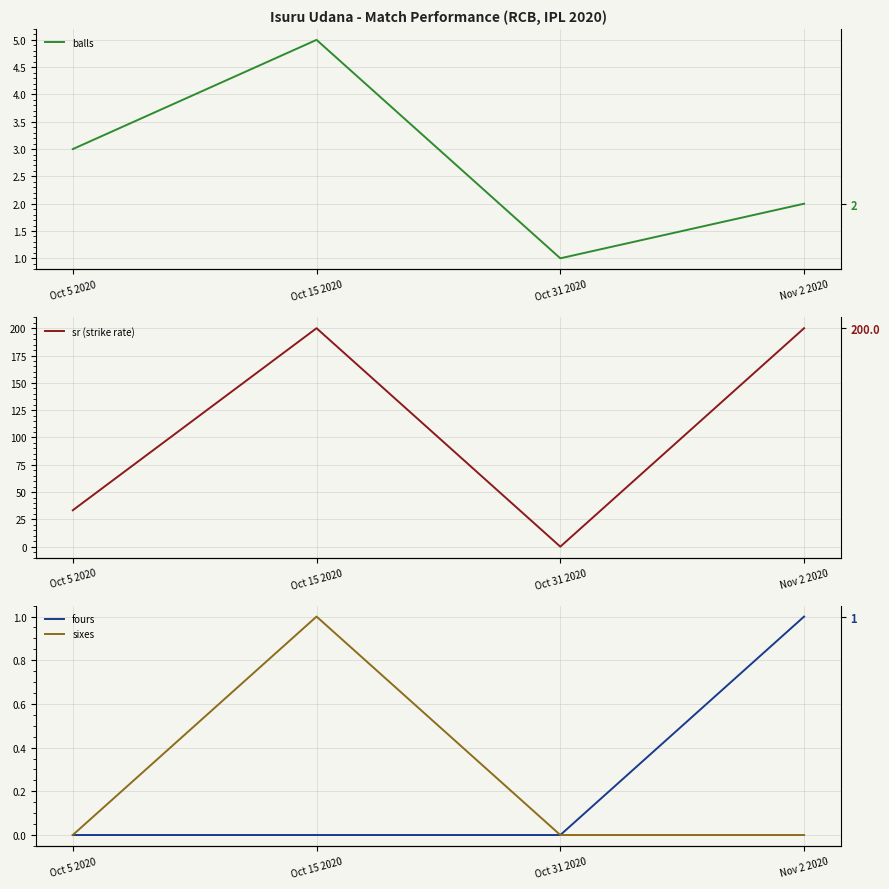

True or false: sixes has more than 2 interior local peaks.

False